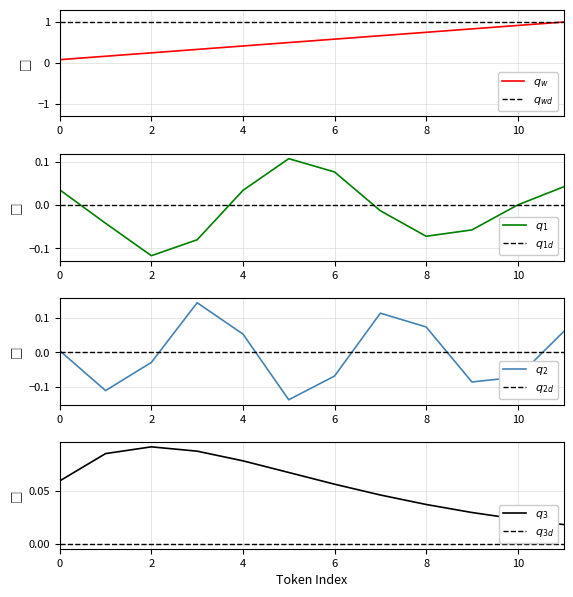

Rank the categories by value from lowest to highest.

0, 1, 2, 3, 4, 5, 6, 7, 8, 9, 10, 11